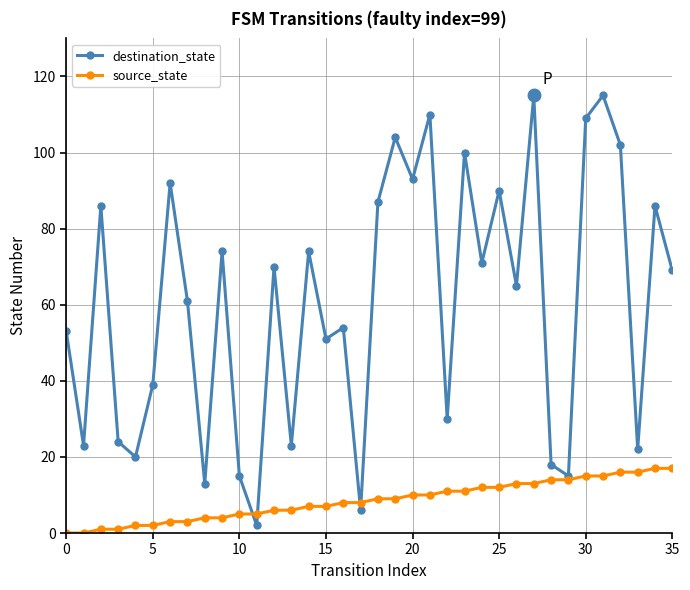

At how many categories does at least one series exceed 56?

20